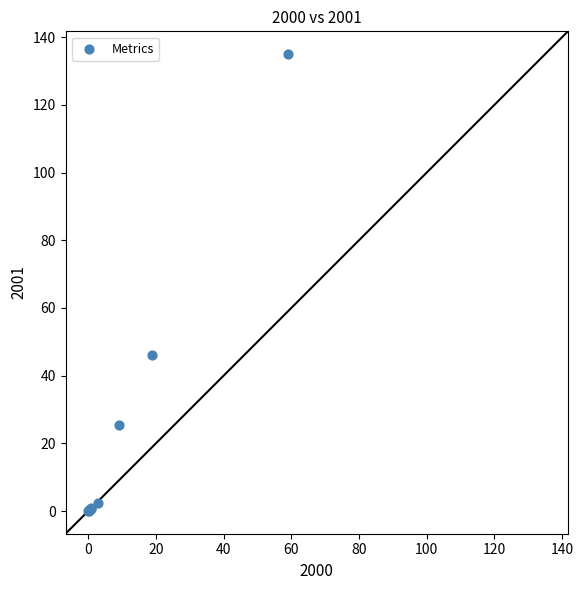

What Y value in the scatter plot is closest to 67?

46.0